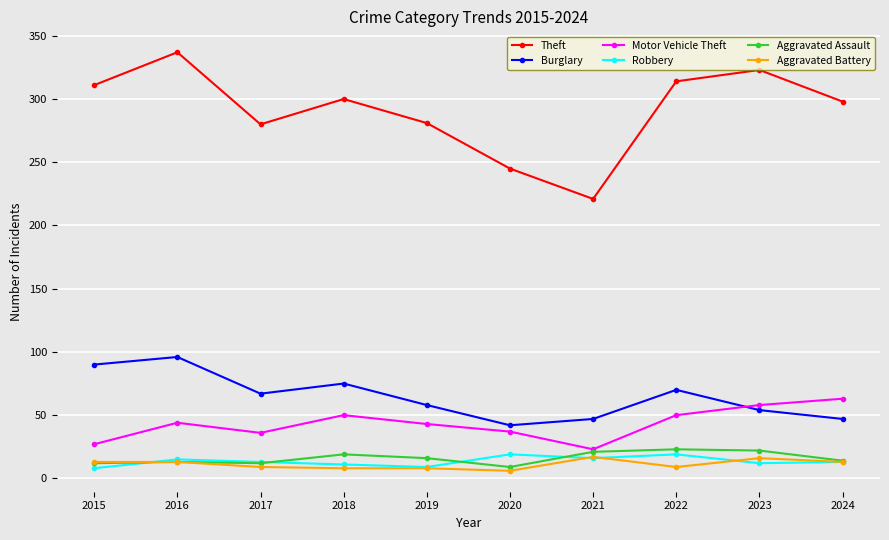

How many interior local valleys does the Theft series have?

2